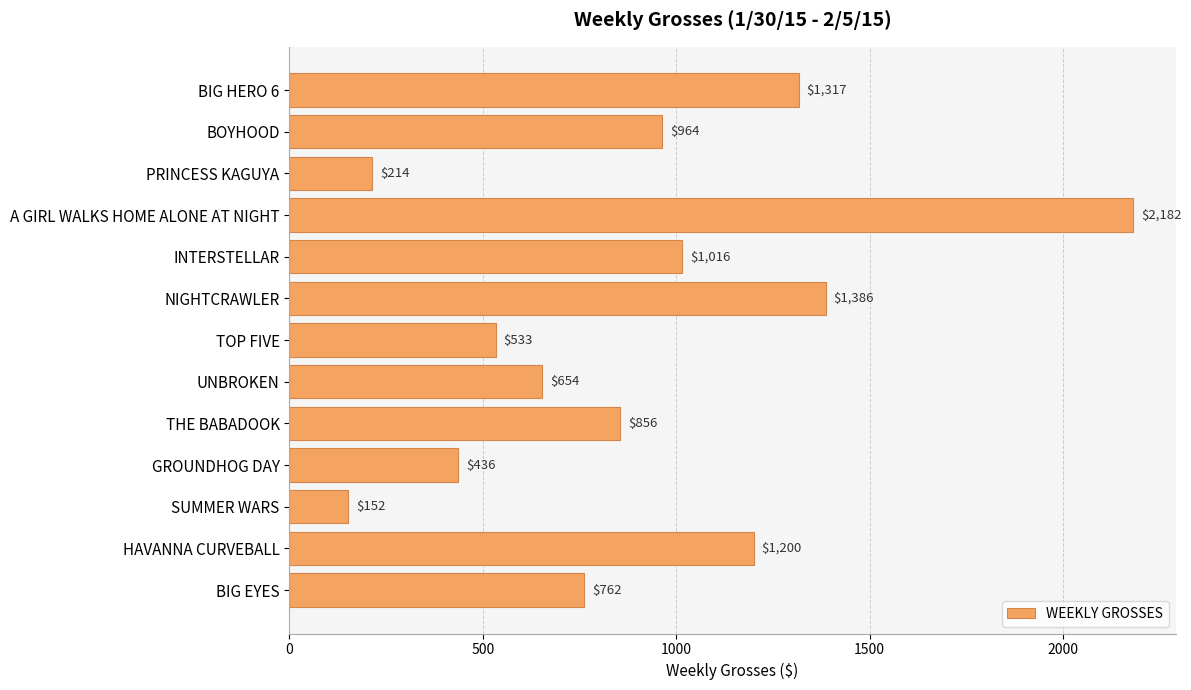

Which category has the lowest value across all series?

SUMMER WARS